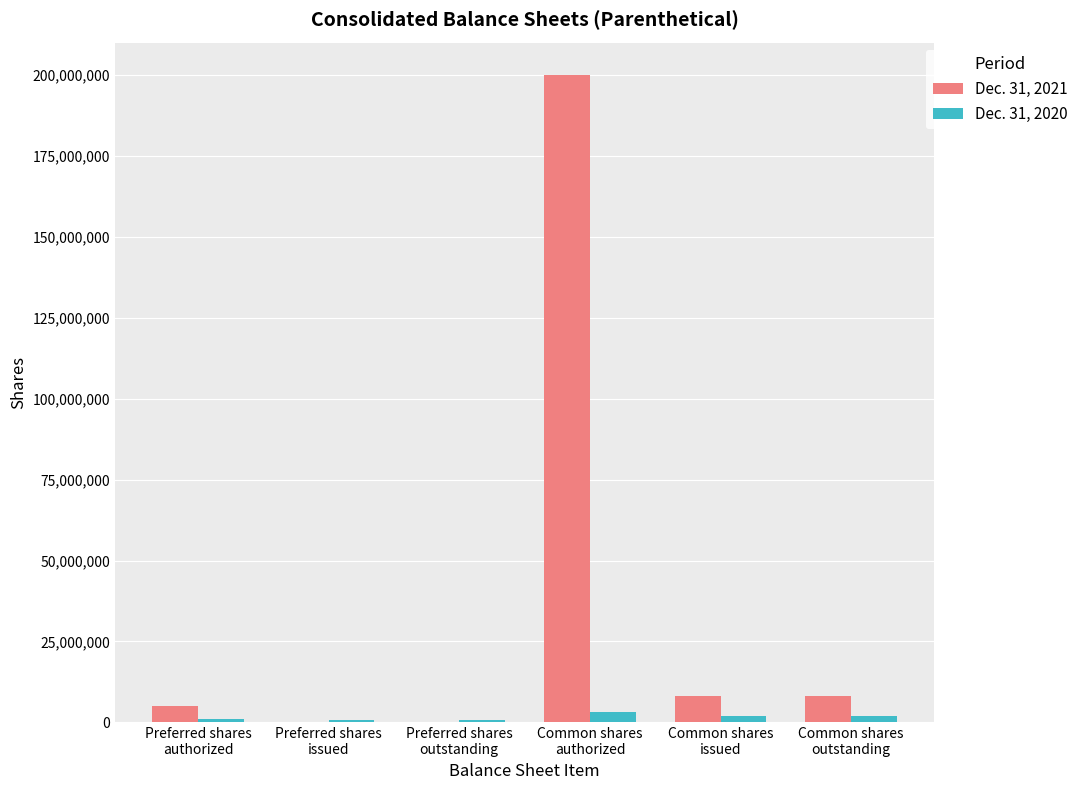

What is the greatest value displayed?

200000000